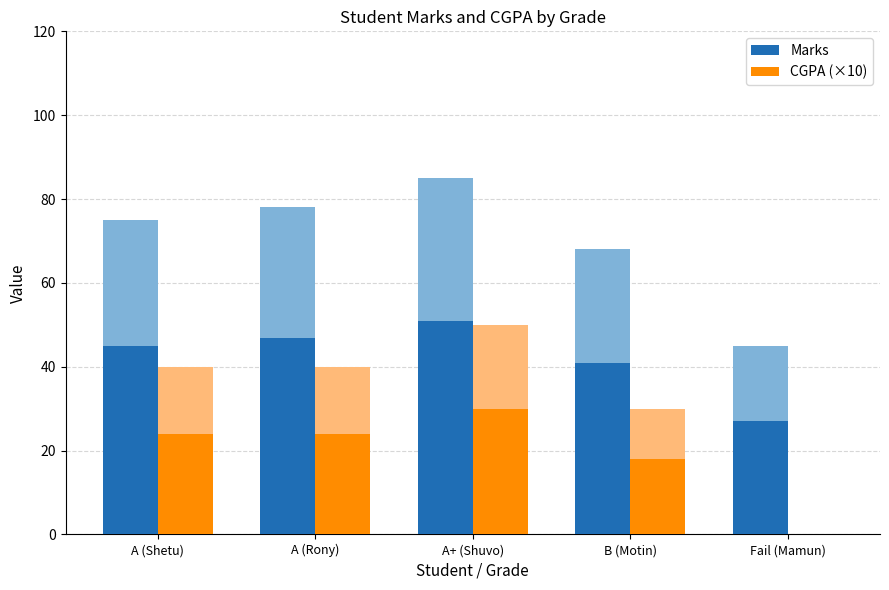

Reading left to right, what are all the values shown in this chart?

Marks: A (Shetu)=45.0	A (Rony)=46.8	A+ (Shuvo)=51.0	B (Motin)=40.8	Fail (Mamun)=27.0
CGPA (×10): A (Shetu)=24.0	A (Rony)=24.0	A+ (Shuvo)=30.0	B (Motin)=18.0	Fail (Mamun)=0.0